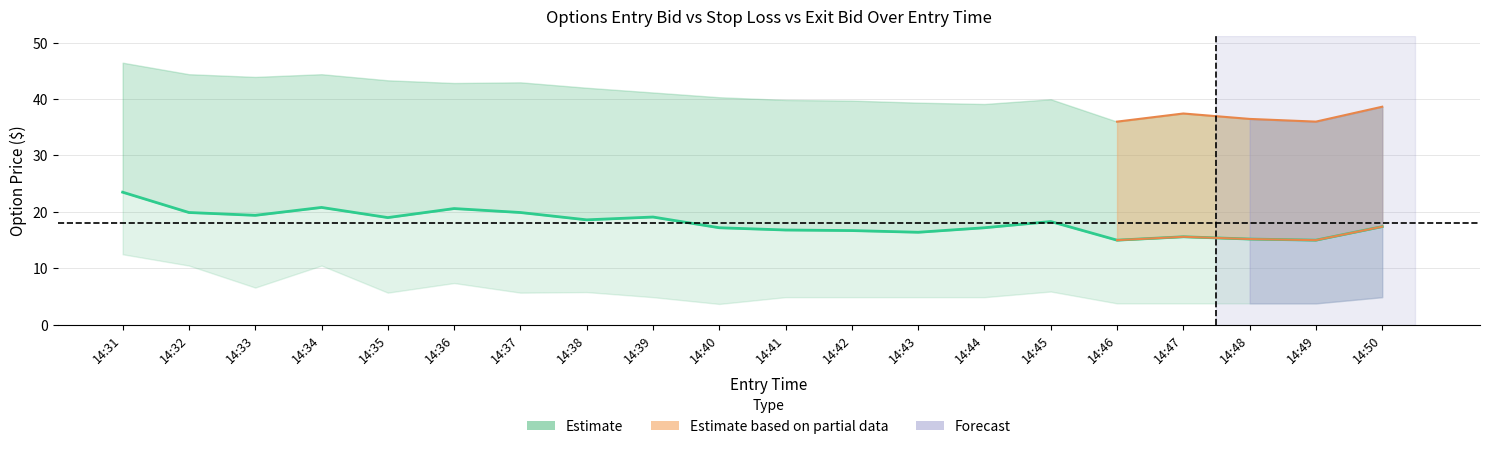

What is the difference between the values at 14:37 and 14:45?

1.6